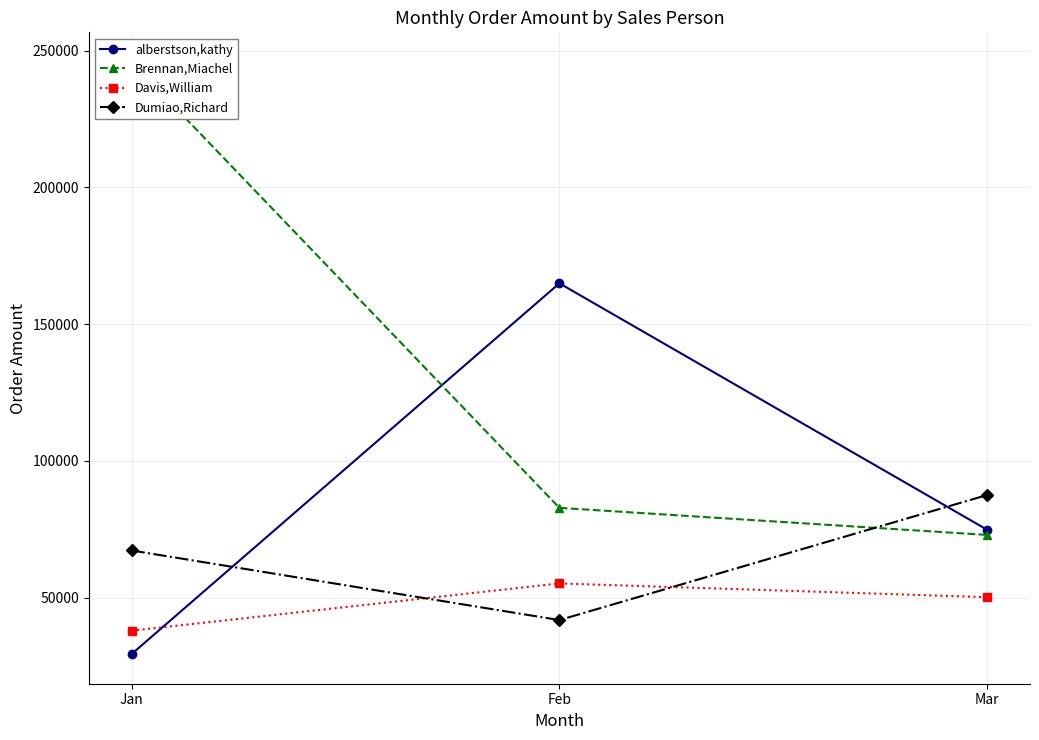

Does the chart display data point markers on the line(s)?

Yes